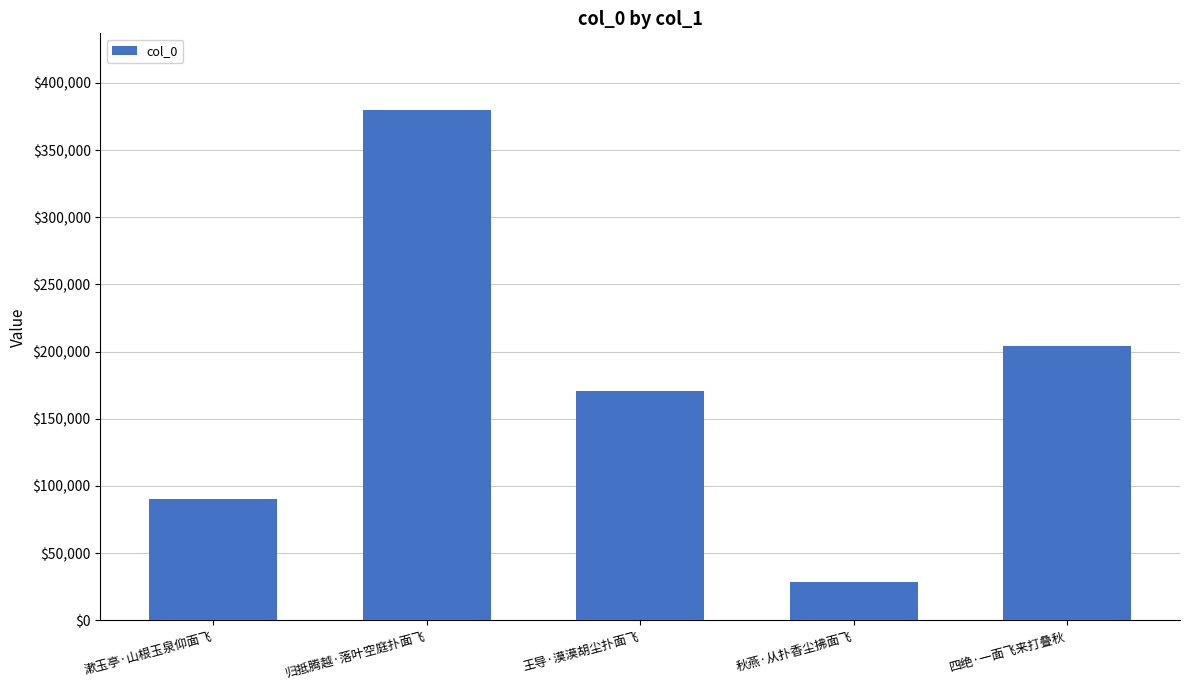

Rank the categories by value from highest to lowest.

归抵腾越·落叶空庭扑面飞, 四绝·一面飞来打叠秋, 王导·漠漠胡尘扑面飞, 漱玉亭·山根玉泉仰面飞, 秋燕·从扑香尘拂面飞